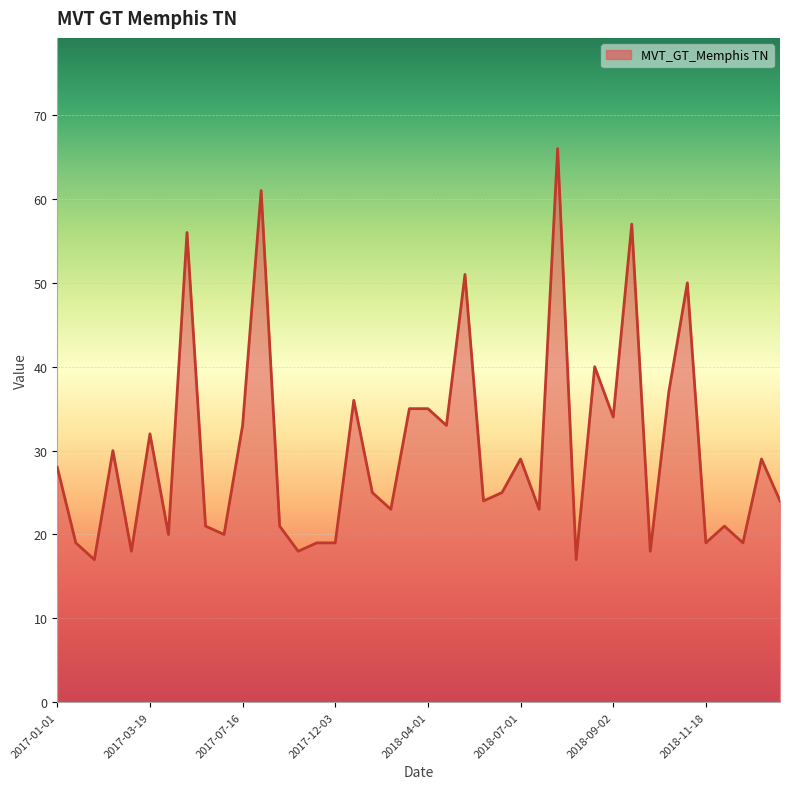

Reading left to right, transcribe all the data shown in this chart.

28	19	17	30	18	32	20	56	21	20	33	61	21	18	19	19	36	25	23	35	35	33	51	24	25	29	23	66	17	40	34	57	18	37	50	19	21	19	29	24